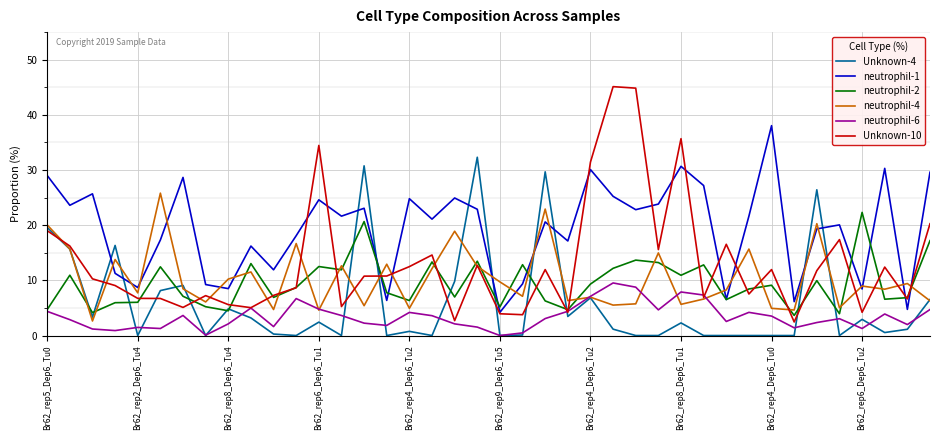

True or false: Unknown-4 and Unknown-10 intersect in this chart.

True